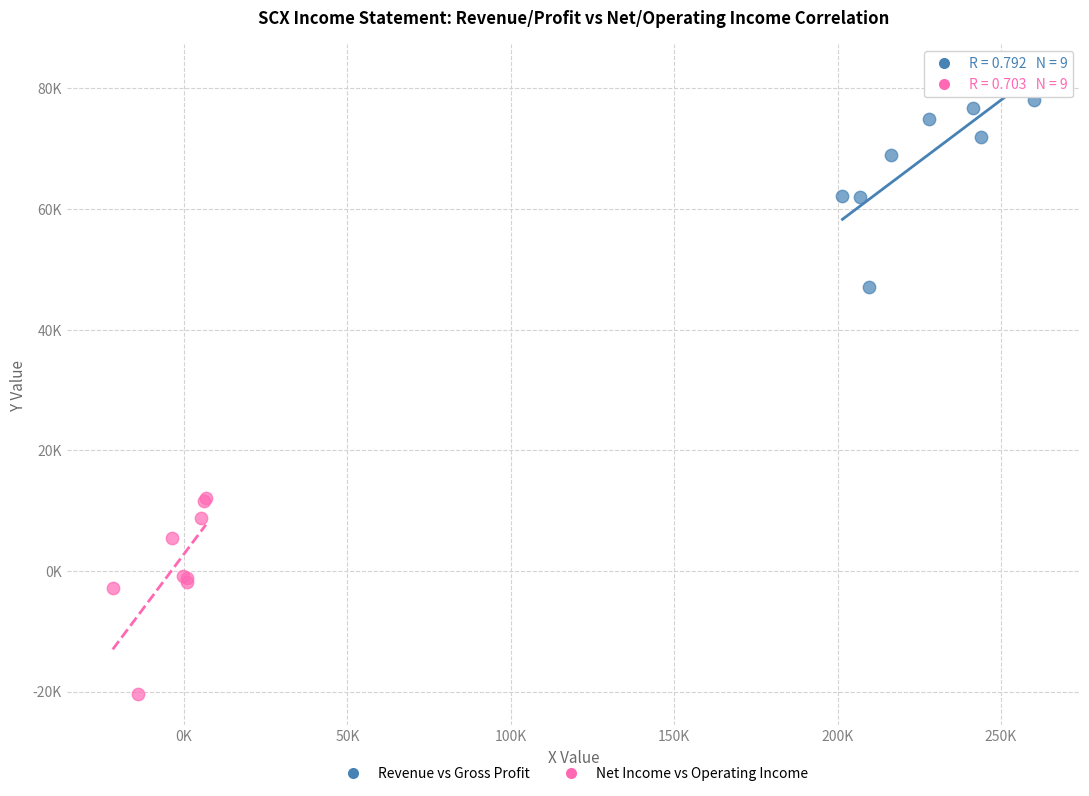

What are all the series names shown in the legend?

Revenue vs Gross Profit, Net Income vs Operating Income